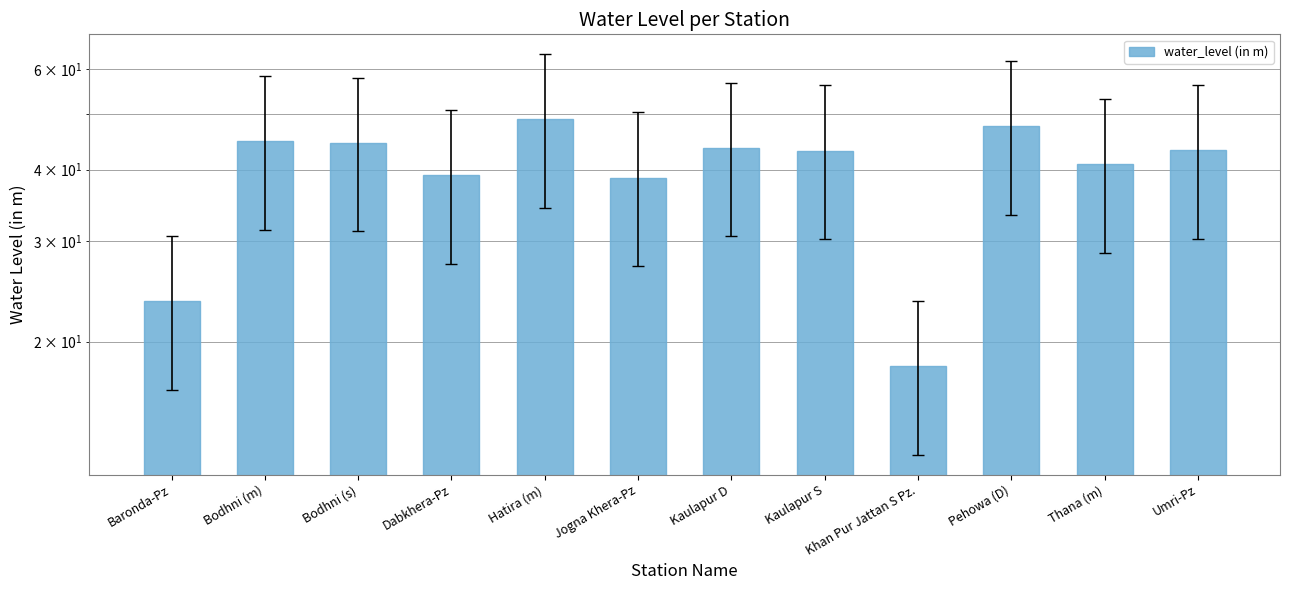

What is the label of the 3rd bar from the left?

Bodhni (s)